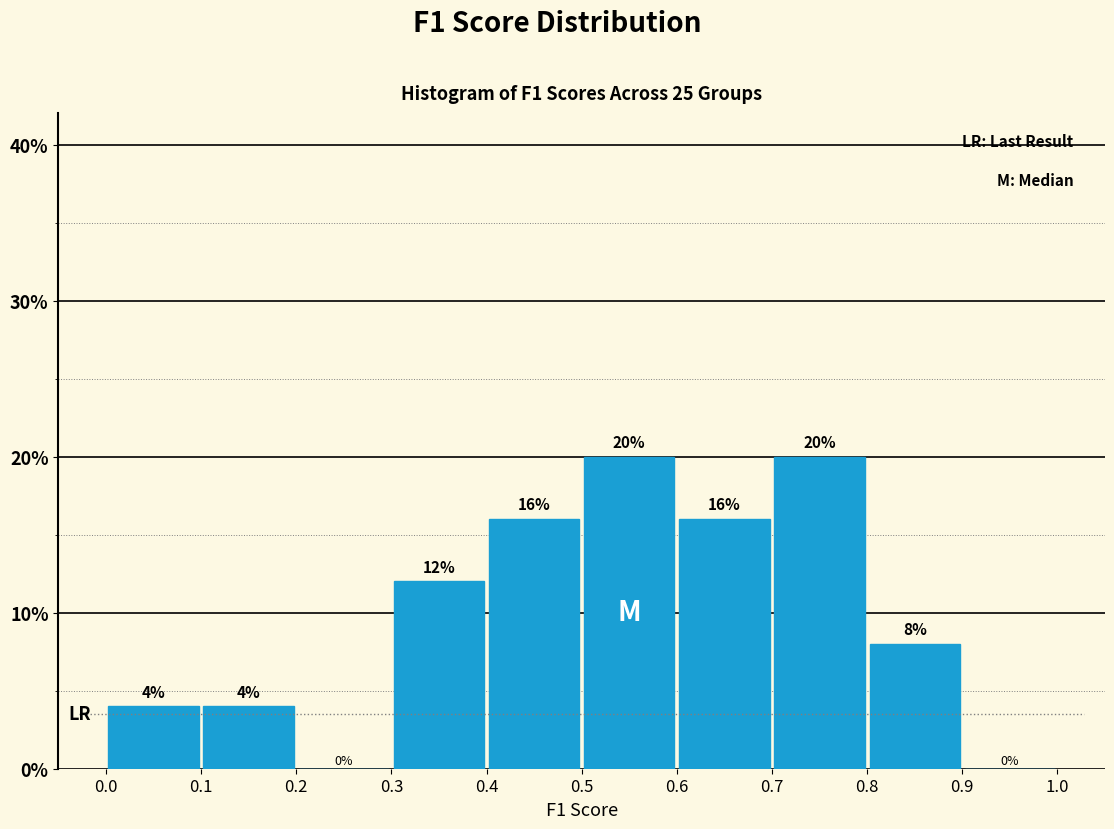

How tall is the bar that spans 0.8 to 0.9 on the x-axis?

8